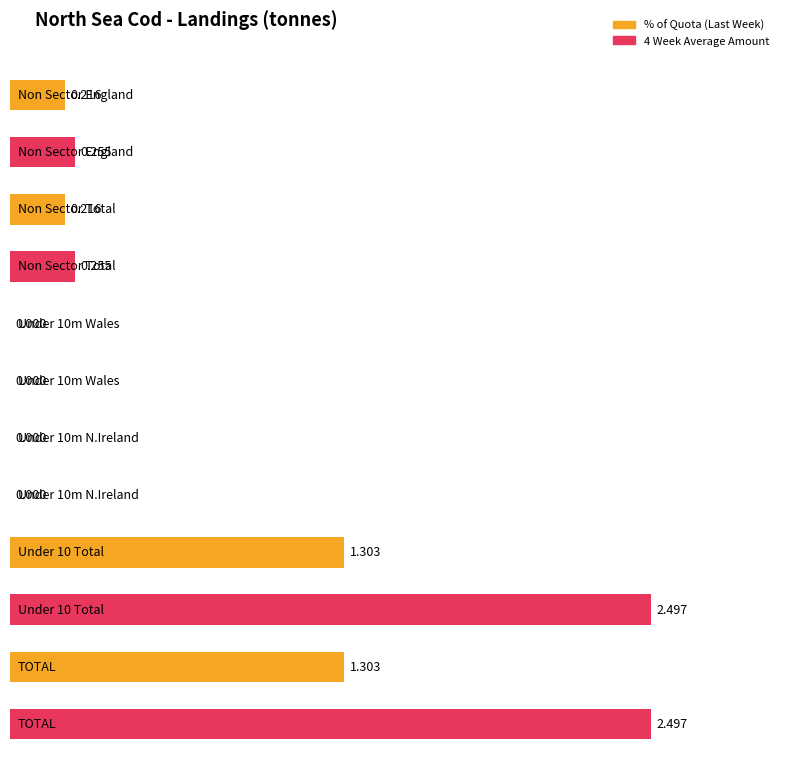

At Non Sector Total, list the series in order from largest to smallest.

4 wk average, % of Quota